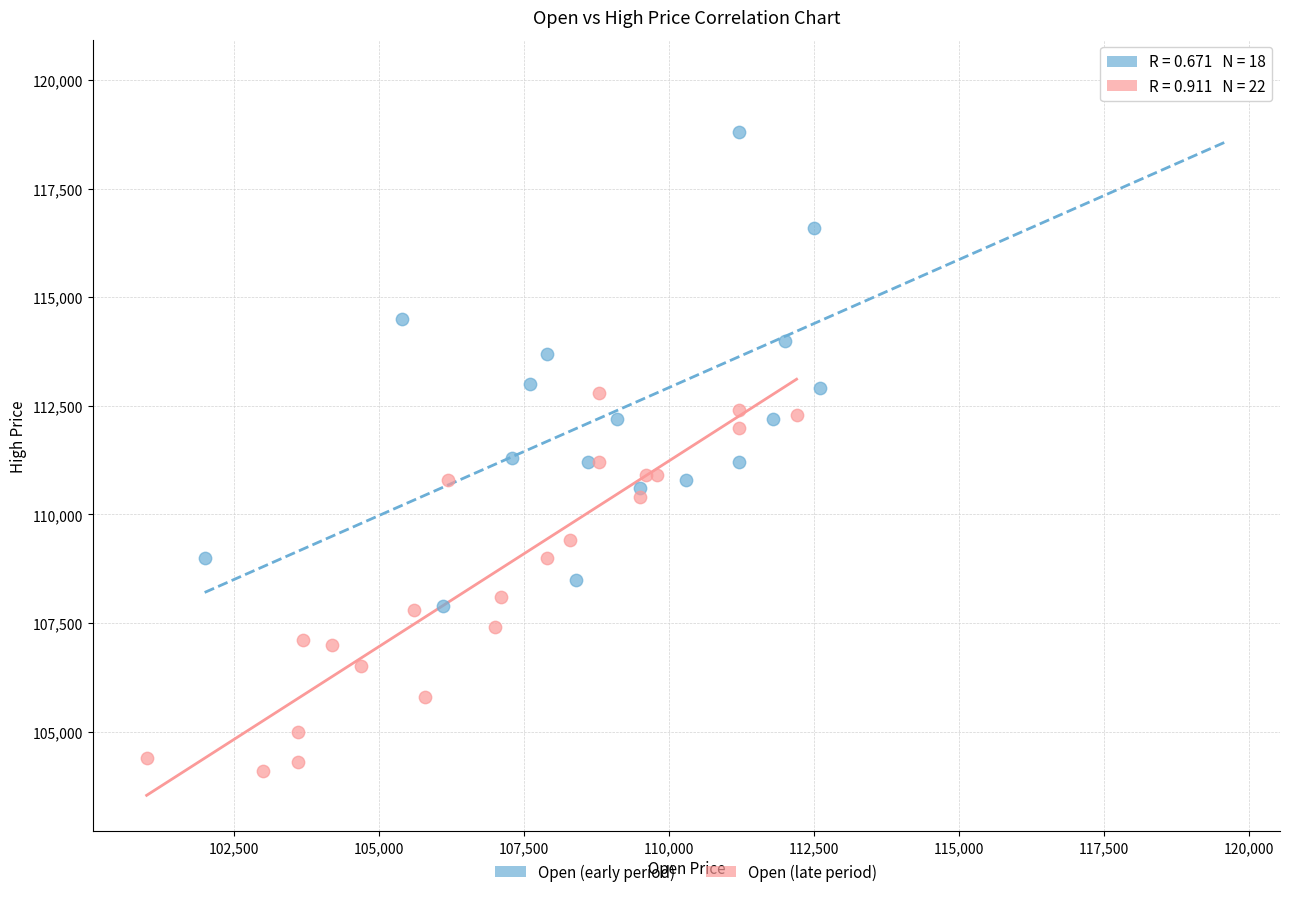

Which series reaches the maximum Y coordinate?

Open (early period)